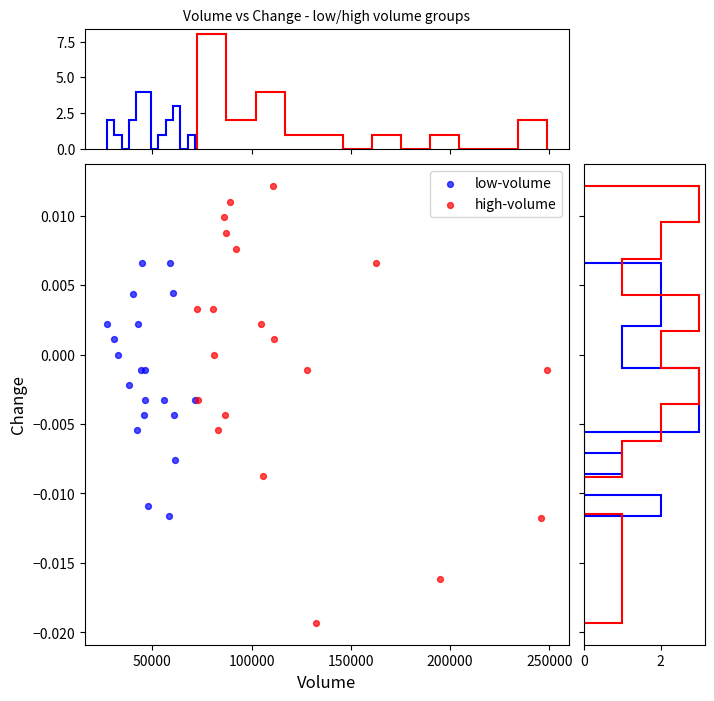

Which series reaches the minimum Y coordinate?

high-volume